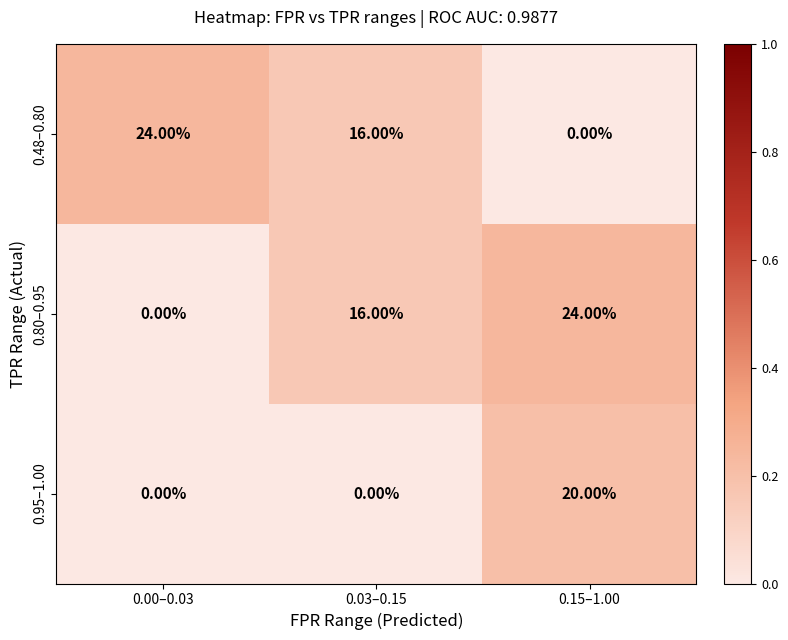

What is the sum of the 0.80–0.95 values at 0.03–0.15 and 0.15–1.00?

40